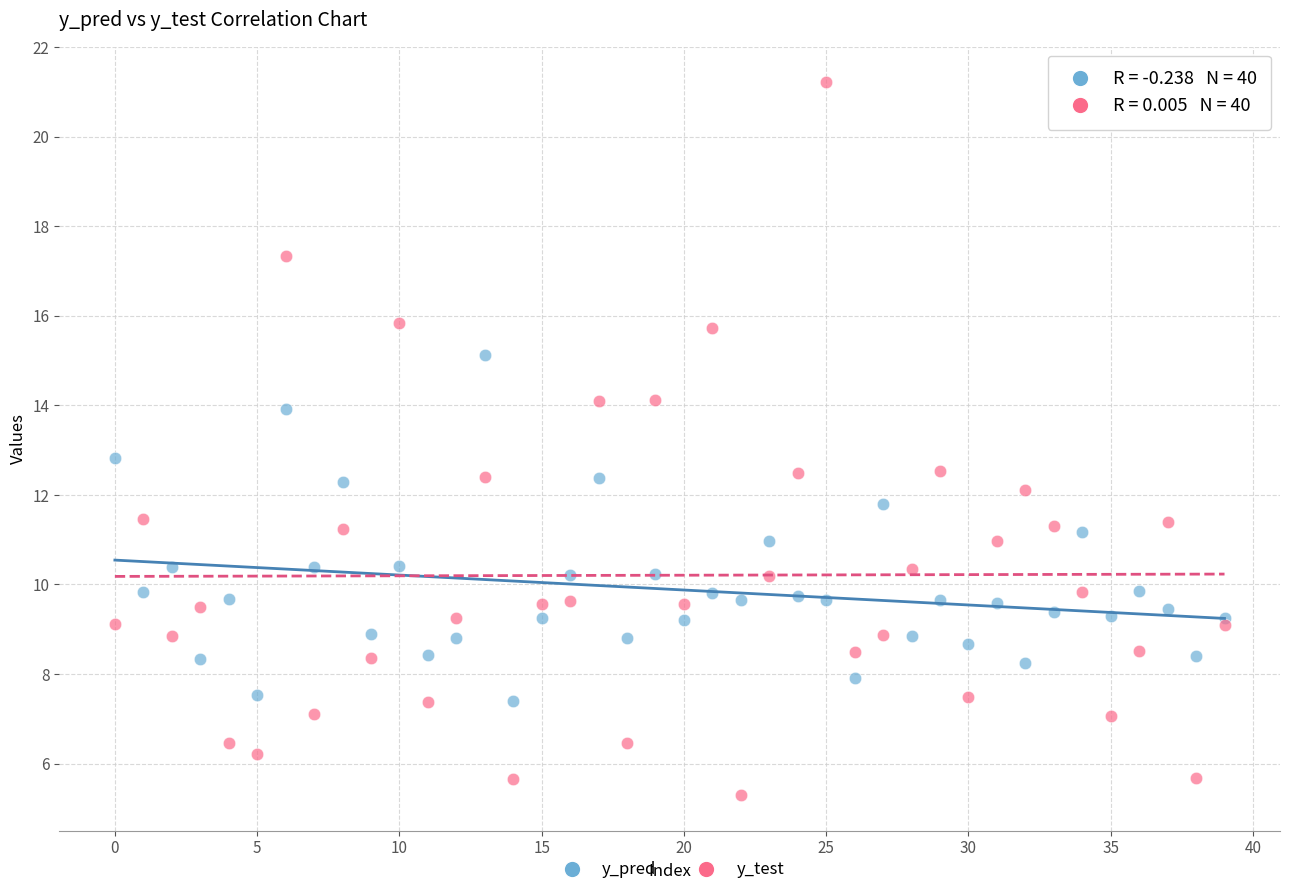

Which series has the largest Y range (max minus min)?

y_test